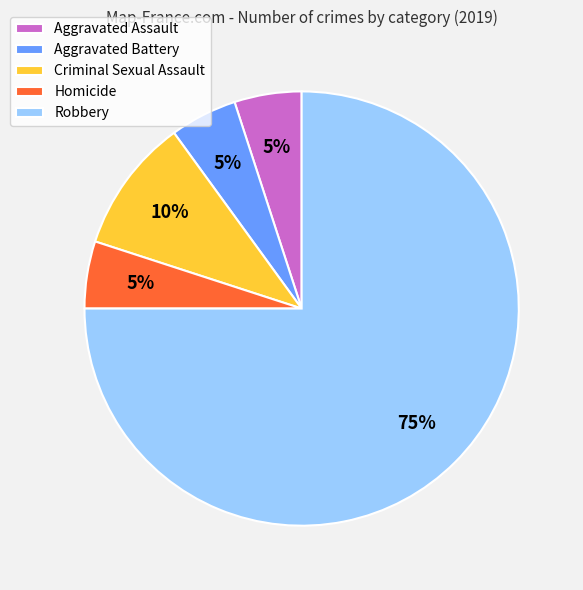

Do Robbery and Homicide together represent more than half of the pie?

Yes